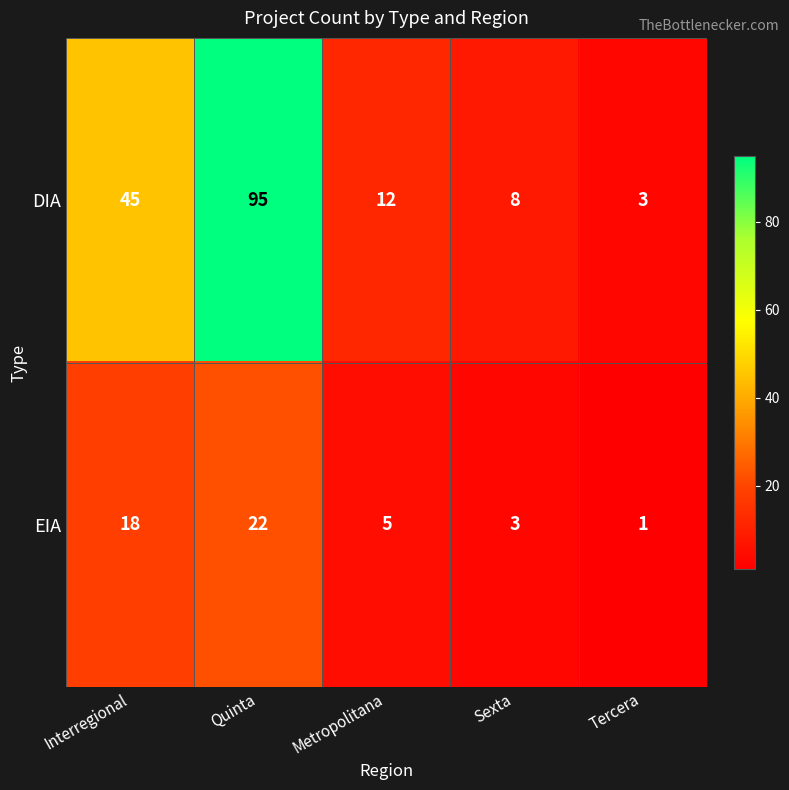

True or false: DIA has a value of 70 at Interregional.

False